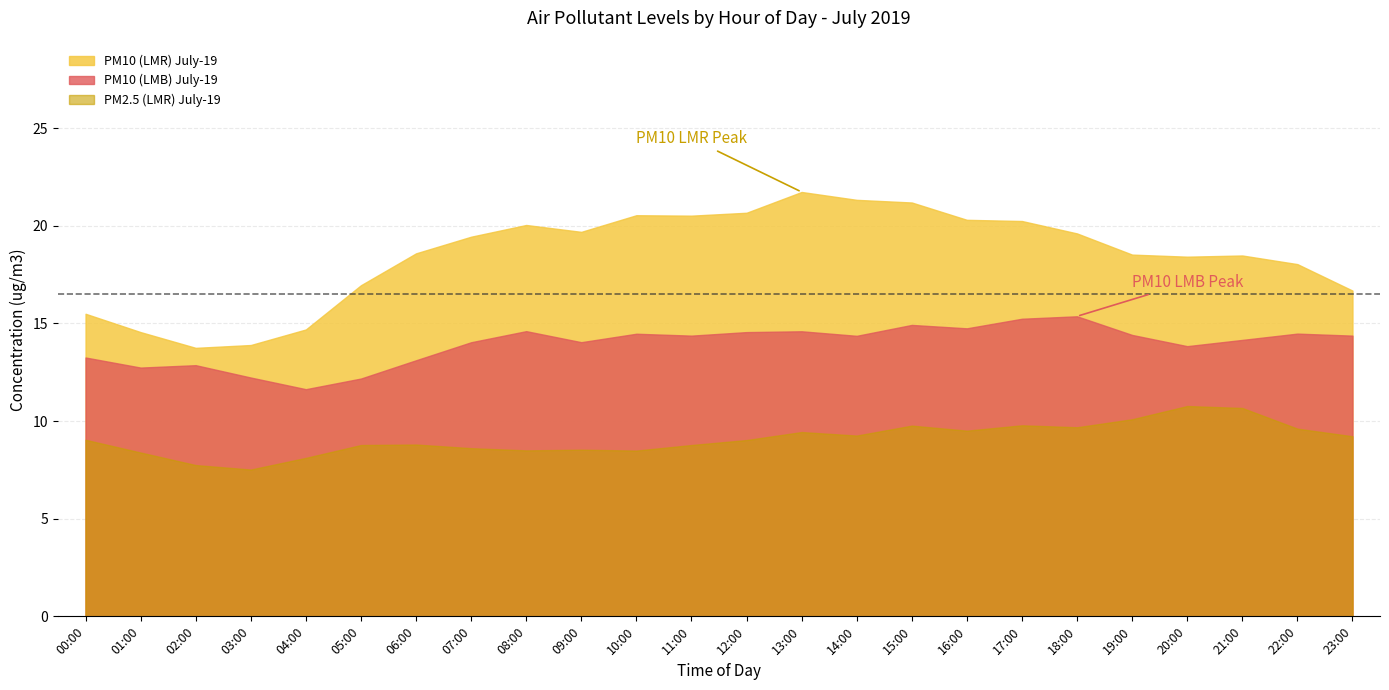

What are all the series names shown in the legend?

PM10 (LMR) July-19, PM10 (LMB) July-19, PM2.5 (LMR) July-19